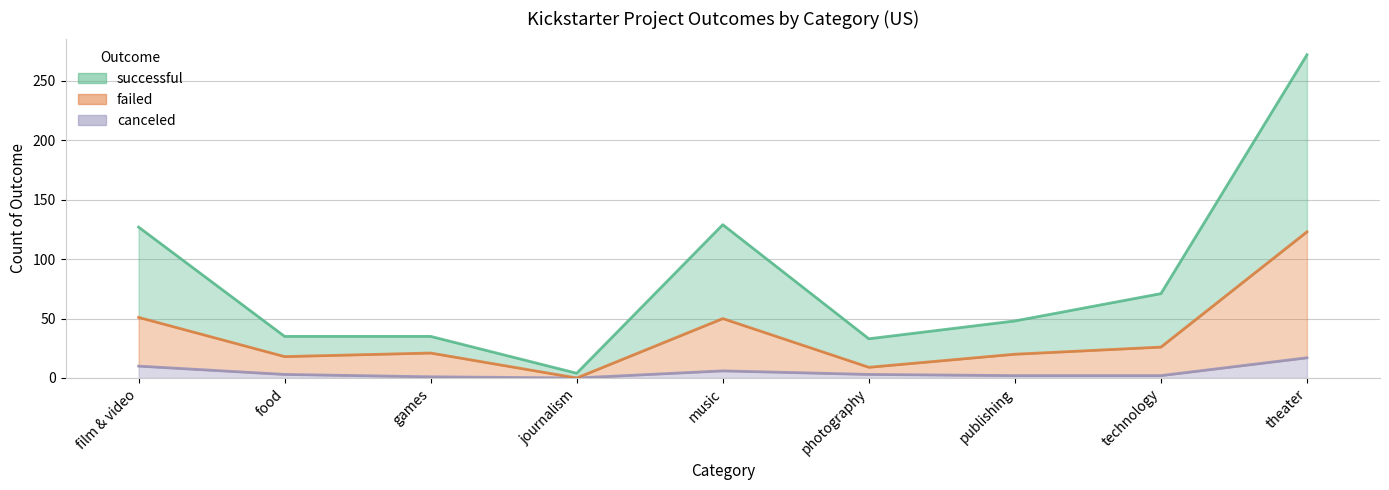

True or false: canceled has a value of 10 at music.

False